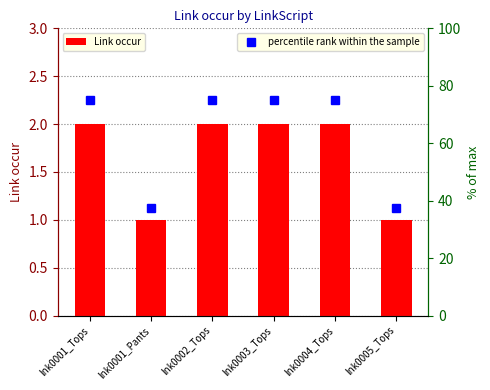

What is the maximum value shown in the chart?

2